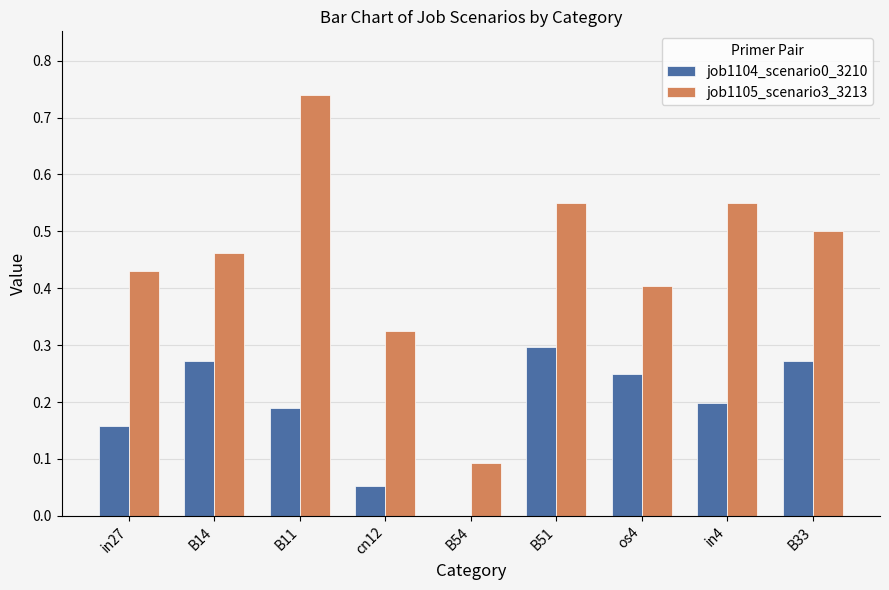

At which category is the sum across all series the highest?

B11